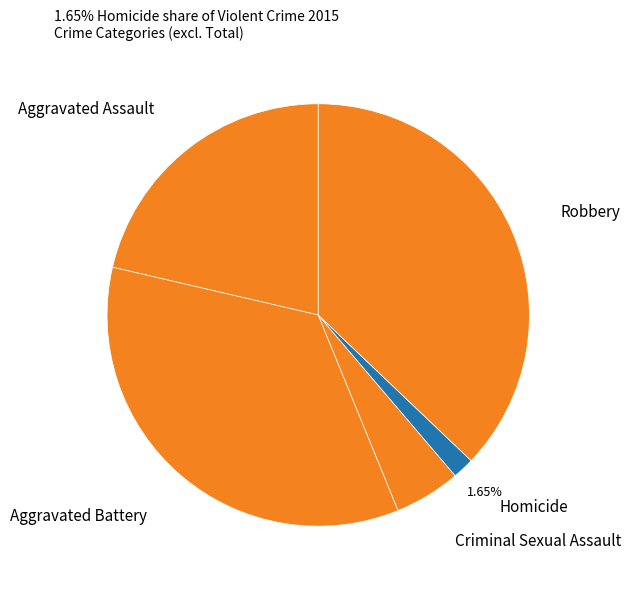

To the nearest percent, what is the average slice percentage?

20%